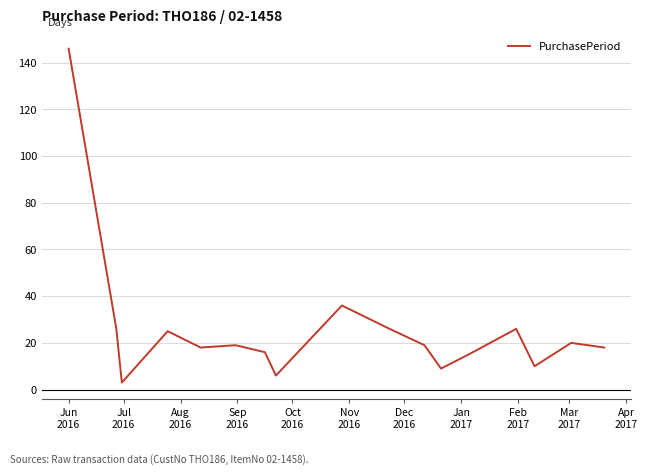

What is the maximum value shown in the chart?

146